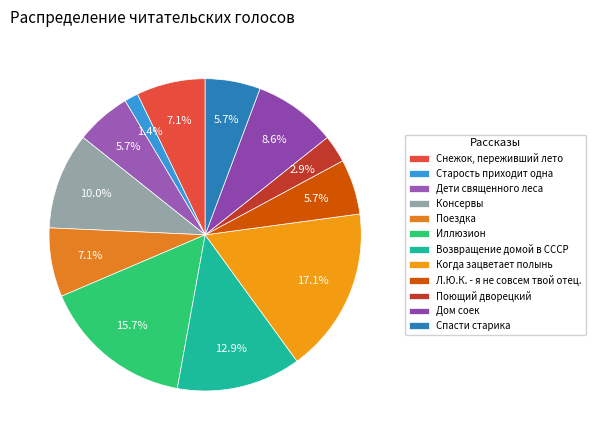

Does Старость приходит одна represent more than half of the total?

No